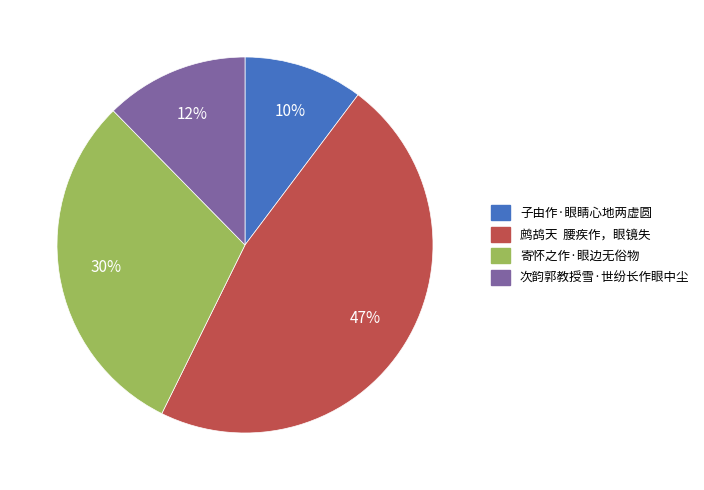

Rank the categories by value from lowest to highest.

子由作·眼睛心地两虚圆, 次韵郭教授雪·世纷长作眼中尘, 寄怀之作·眼边无俗物, 鹧鸪天 腰疾作，眼镜失